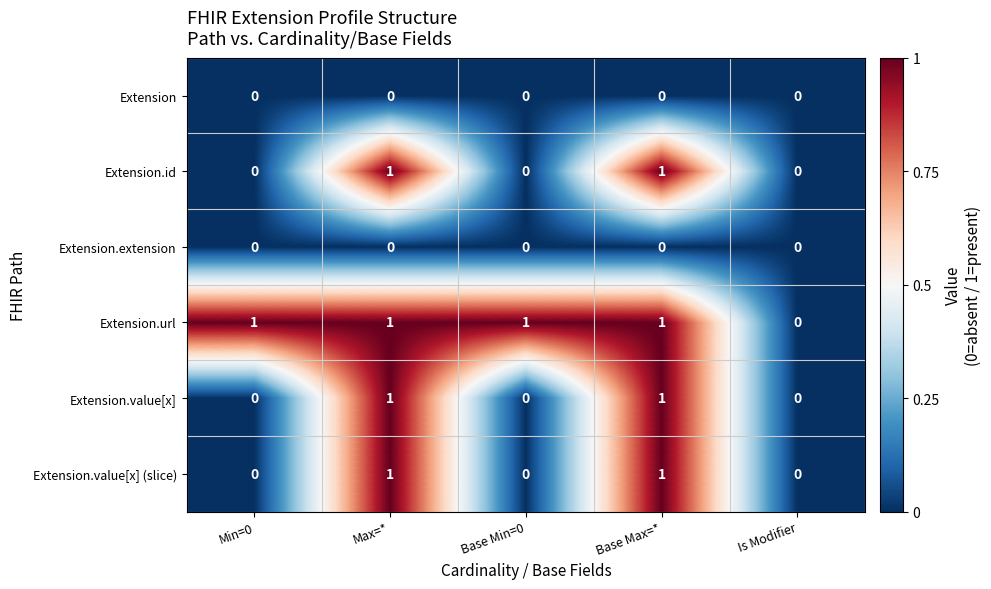

Which series has the largest total across all categories?

Extension.url